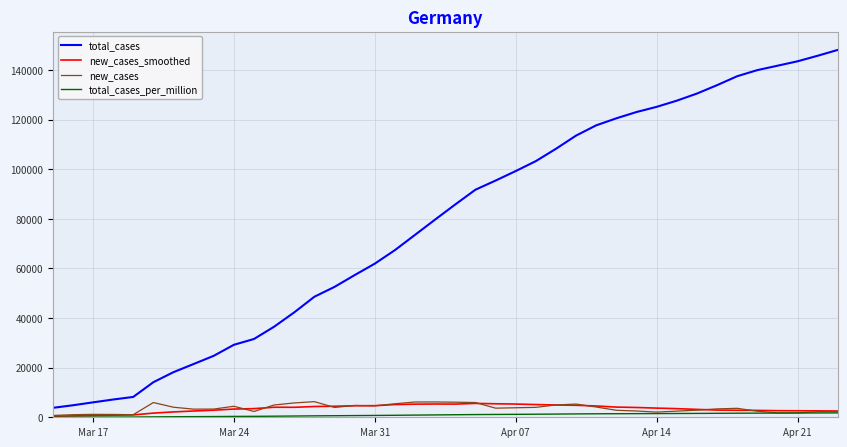

What is the maximum value for new_cases?

6294.0